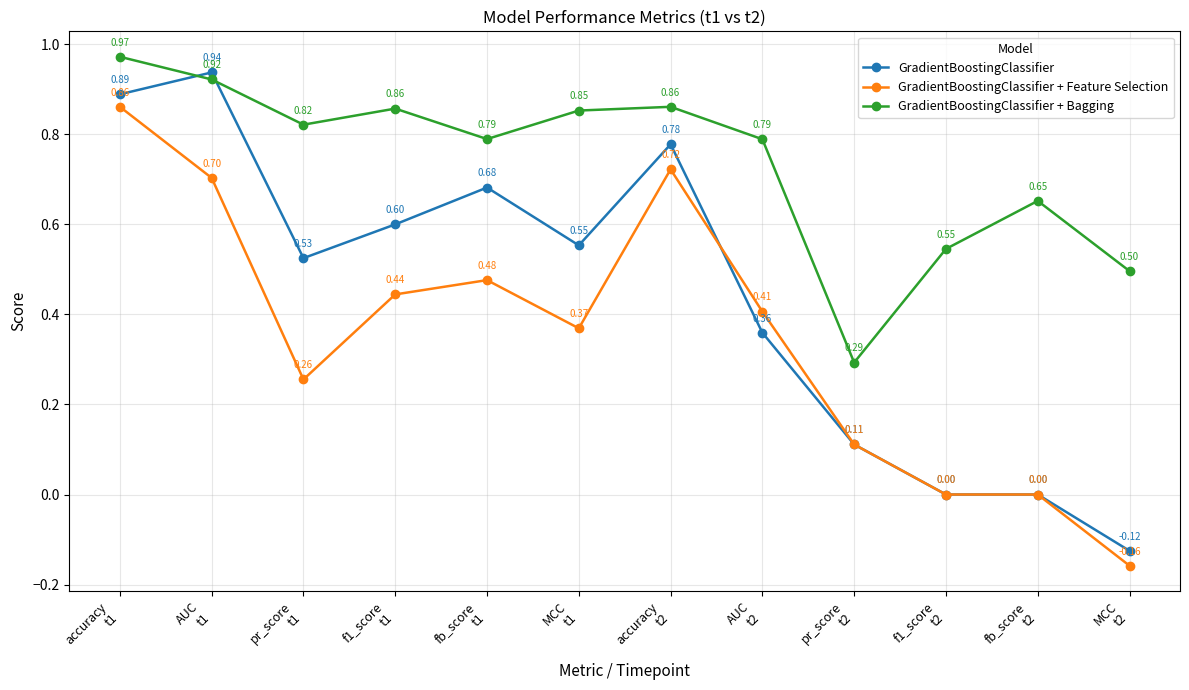

True or false: GradientBoostingClassifier + Bagging and GradientBoostingClassifier + Feature Selection cross at least once.

False